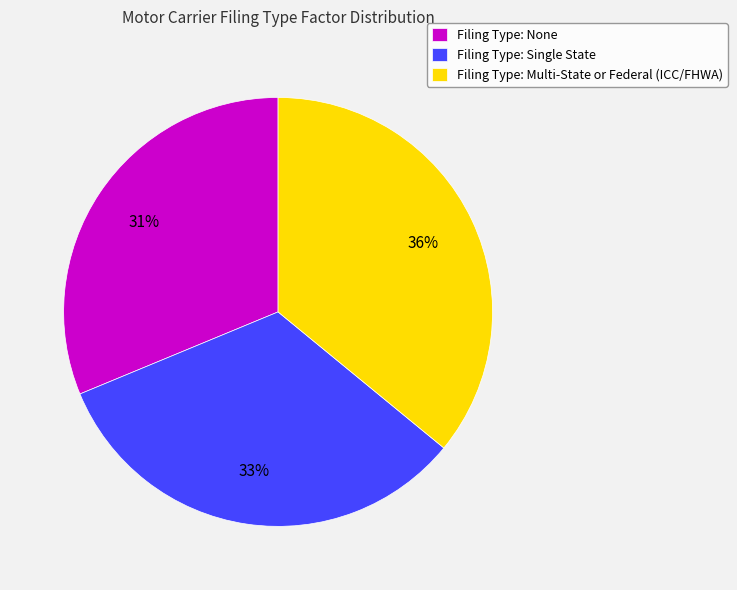

Which slice is the smallest?

Filing Type: None